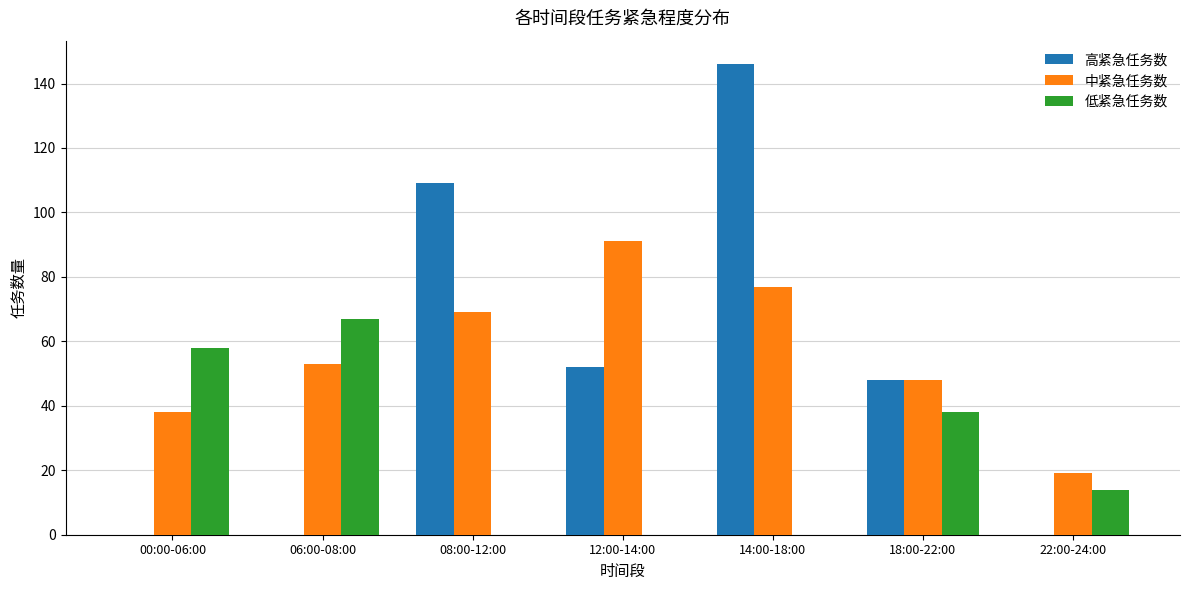

How many distinct data groups are displayed?

3